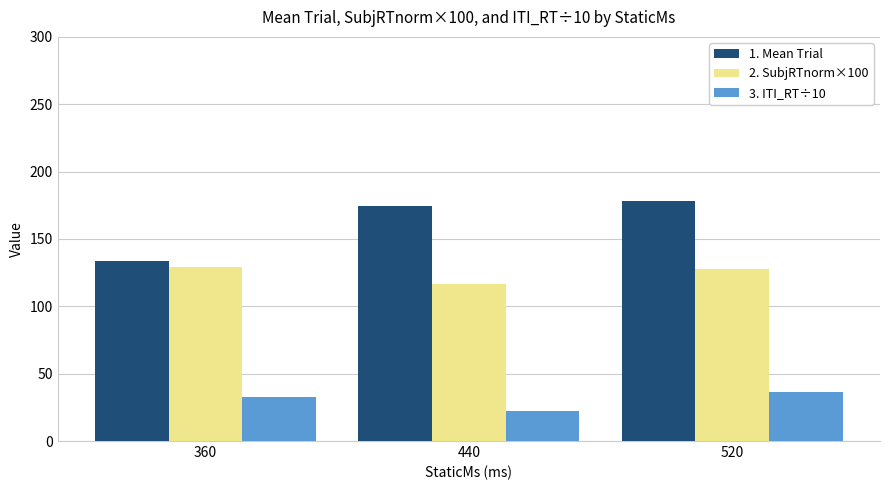

Reading right to left, list all the values displayed in this chart.

1. Mean Trial: 178.5	174.1	134.0
2. SubjRTnorm×100: 127.8	116.7	129.0
3. ITI_RT÷10: 36.7	22.0	32.6